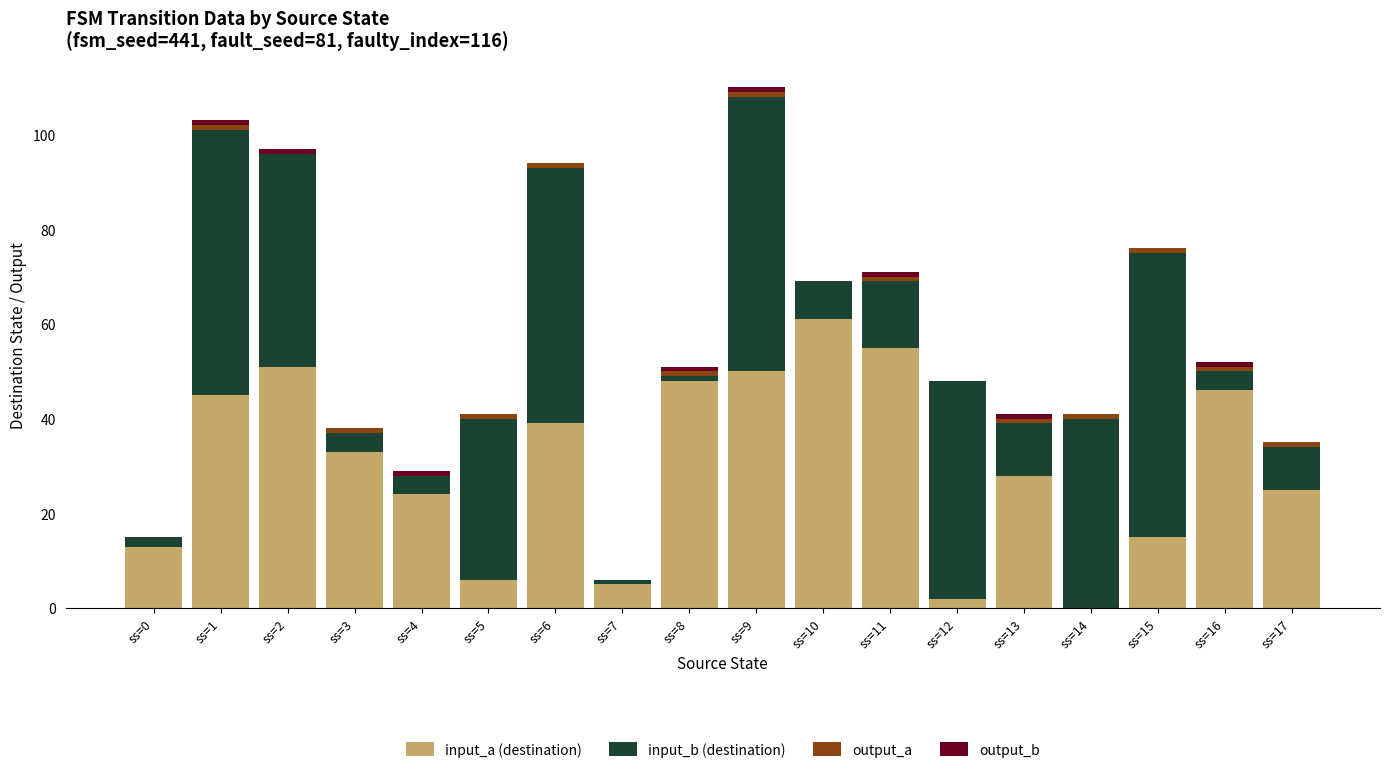

What is the sum of all input_a (destination) values?

546